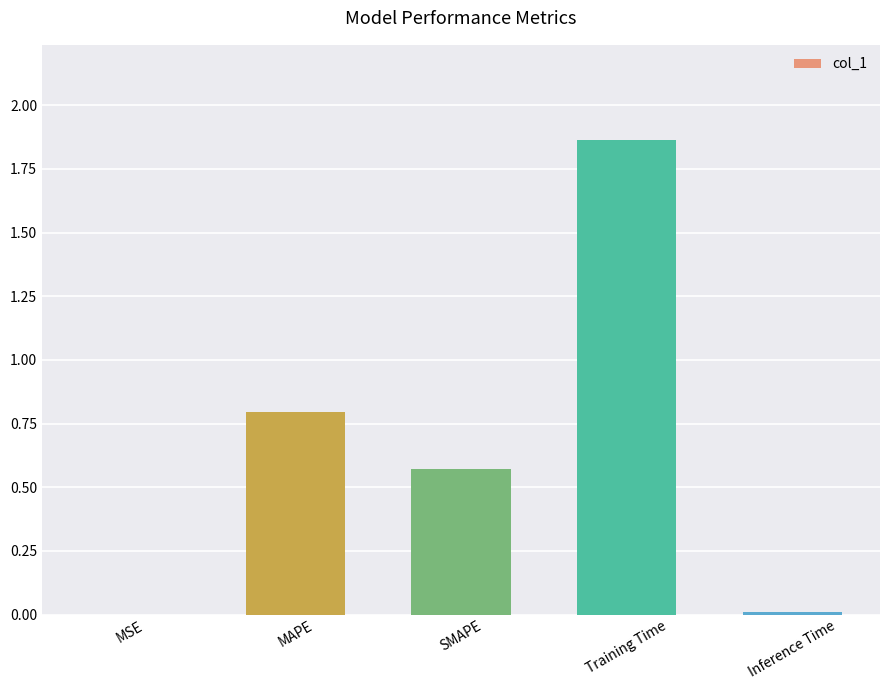

What is the change in value from SMAPE to Inference Time?

-0.6